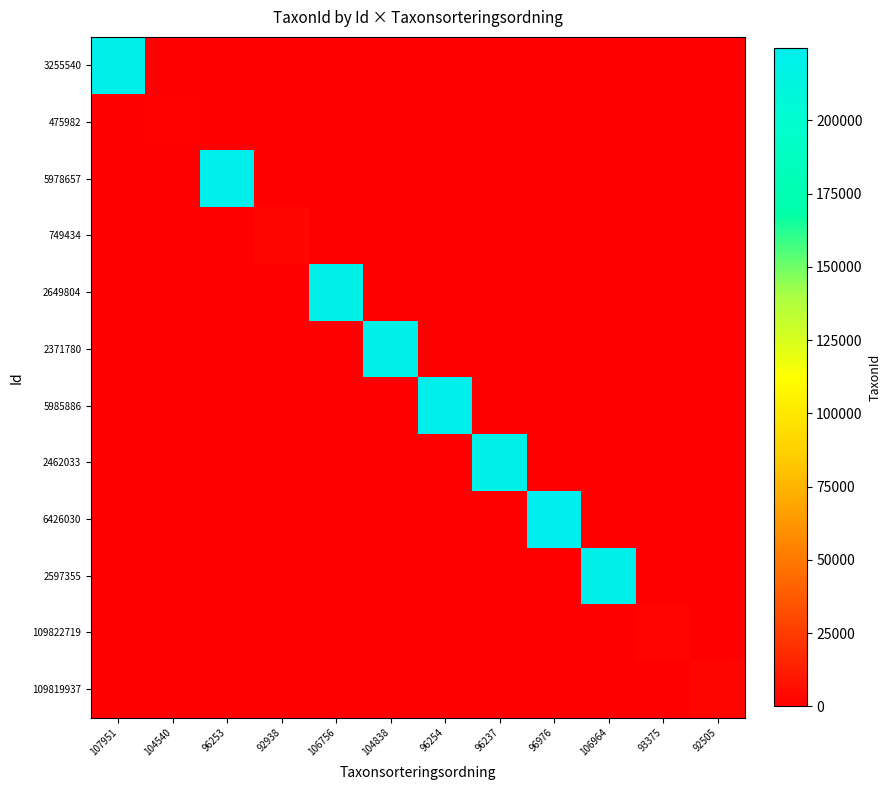

At 92505, list the series in order from largest to smallest.

109819937, 3255540, 475982, 5978657, 749434, 2649804, 2371780, 5985886, 2462033, 6426030, 2597355, 109822719